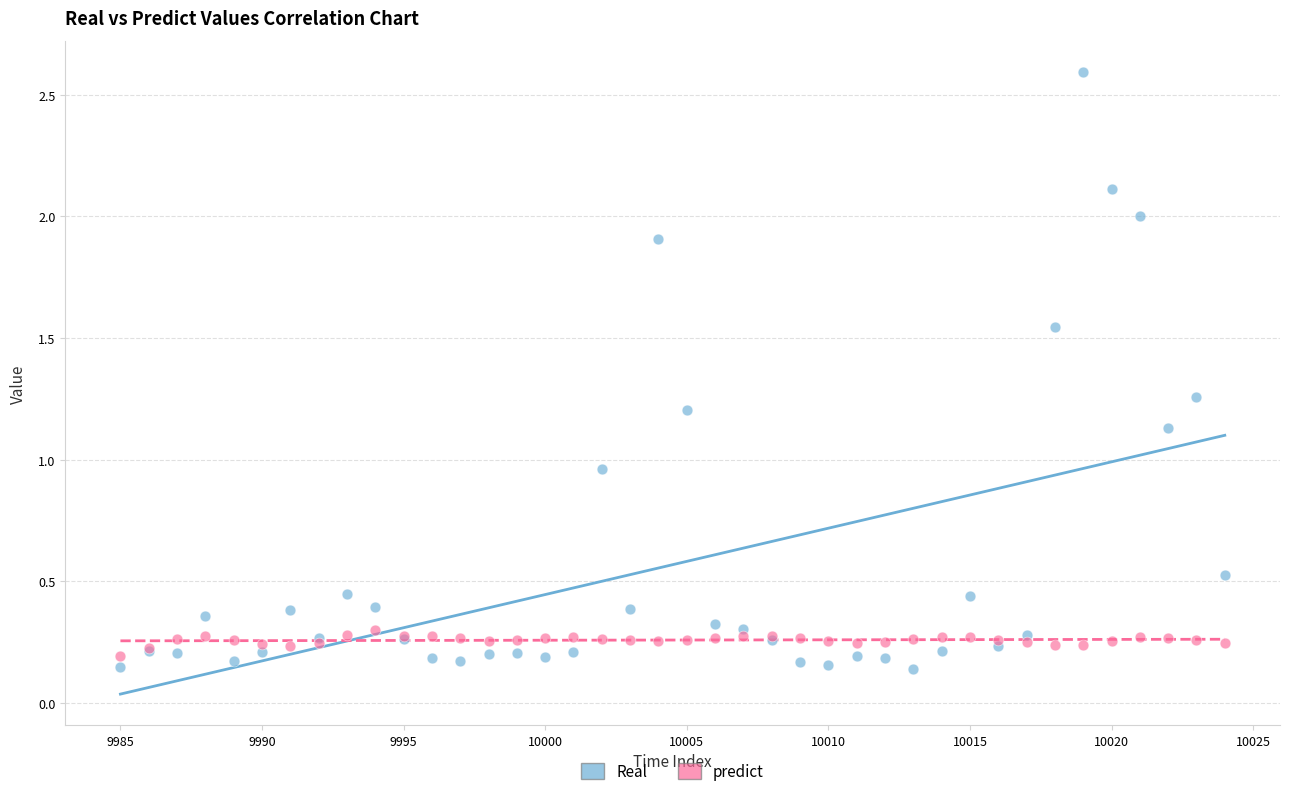

Which series reaches the minimum Y coordinate?

Real